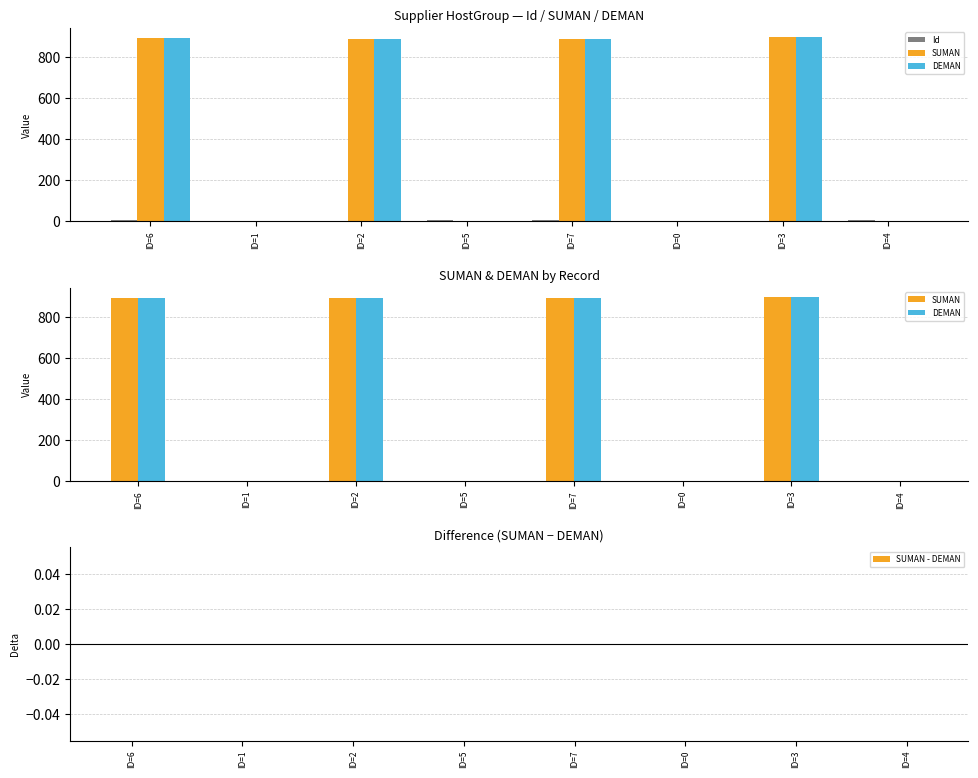

Reading left to right, transcribe all the data shown in this chart.

Id: 6	1	2	5	7	0	3	4
SUMAN: 895	1	891	1	891	1	898	1
DEMAN: 895	1	891	1	891	1	898	1
SUMAN - DEMAN: 0	0	0	0	0	0	0	0